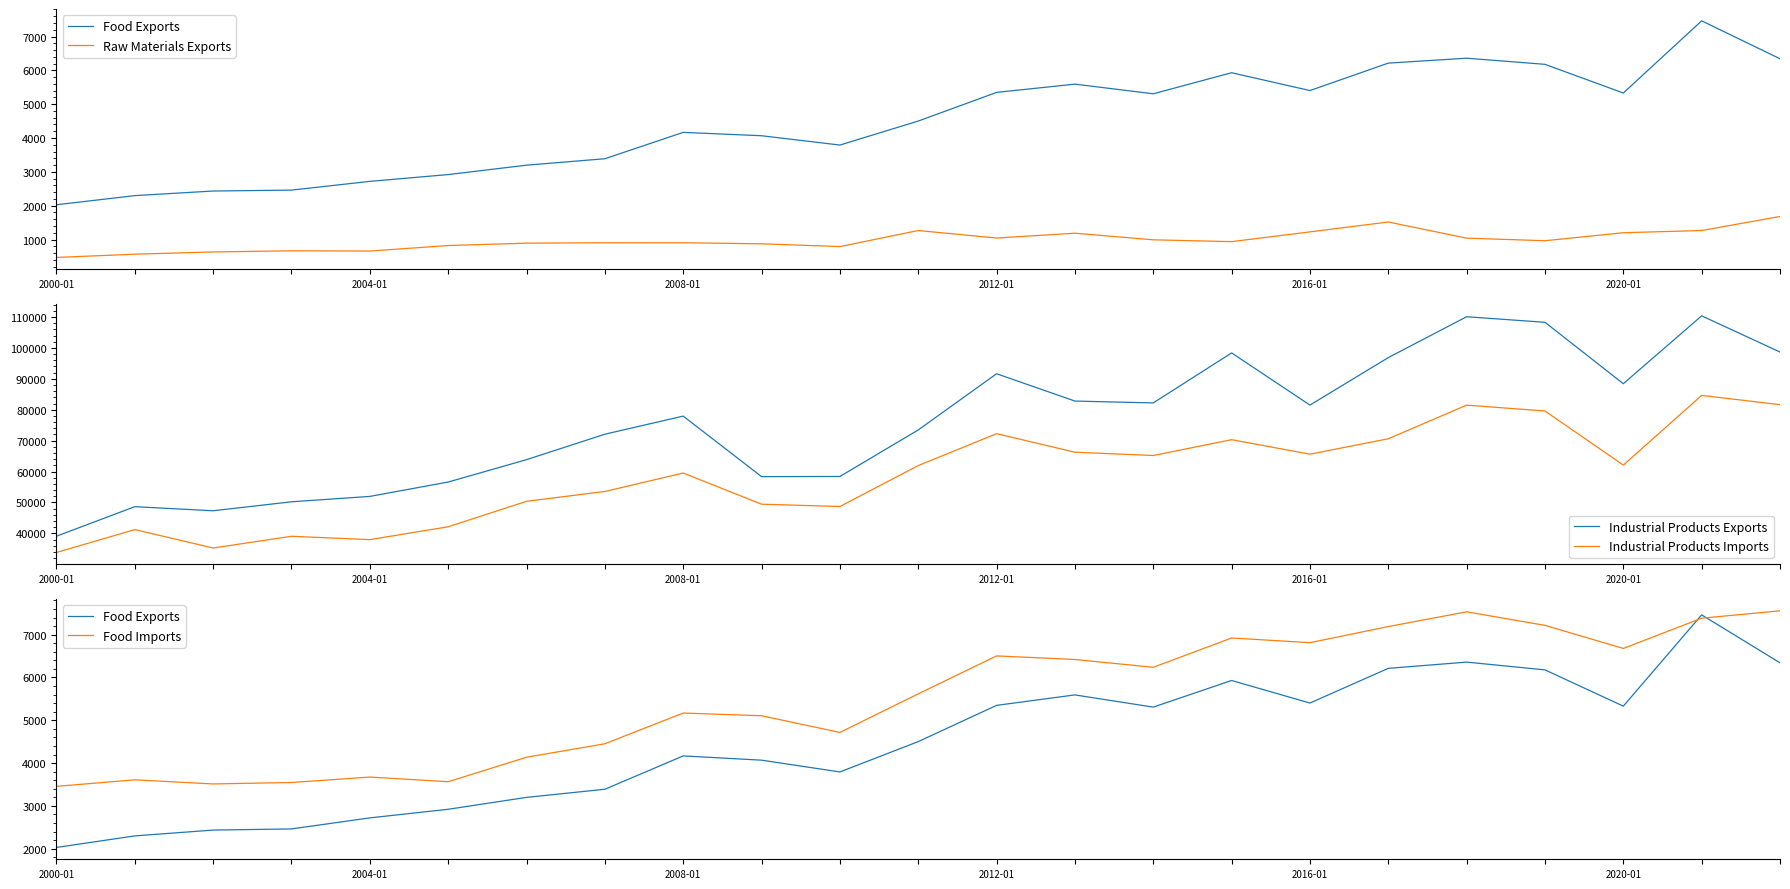

What are all the series names shown in the legend?

Food Exports, Raw Materials Exports, Industrial Products Exports, Industrial Products Imports, Food Imports